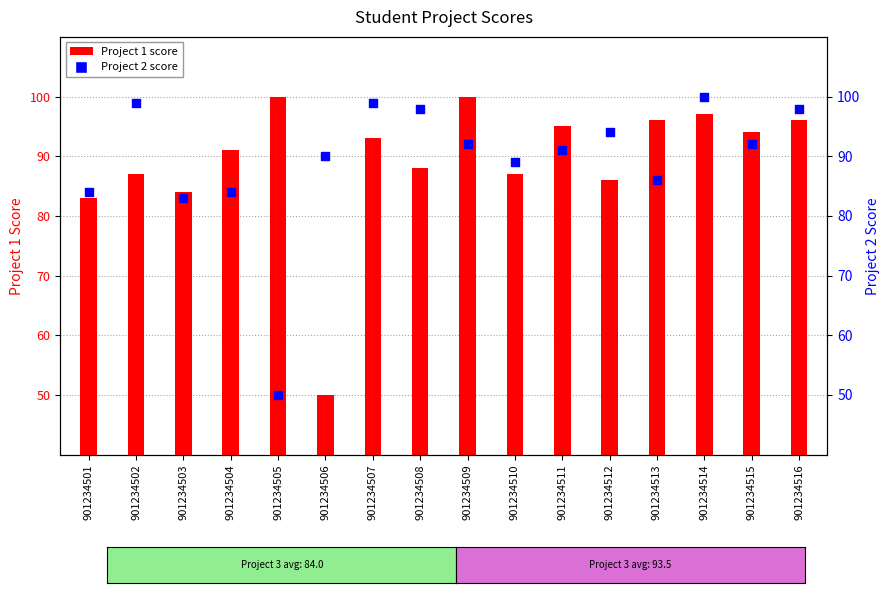

Which has a higher value, 901234514 or 901234507?

901234514